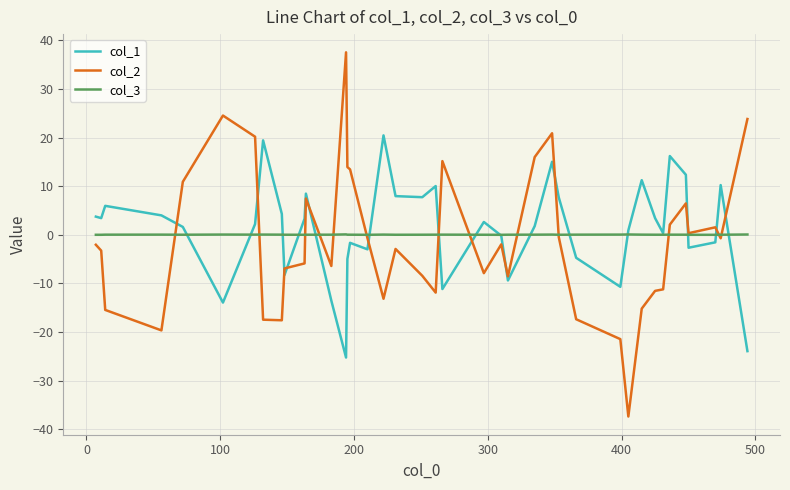

List the series in order of their peak value, lowest first.

col_3, col_1, col_2